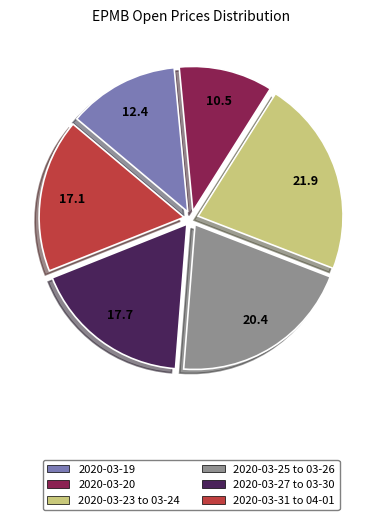

Does any single category account for the majority?

No